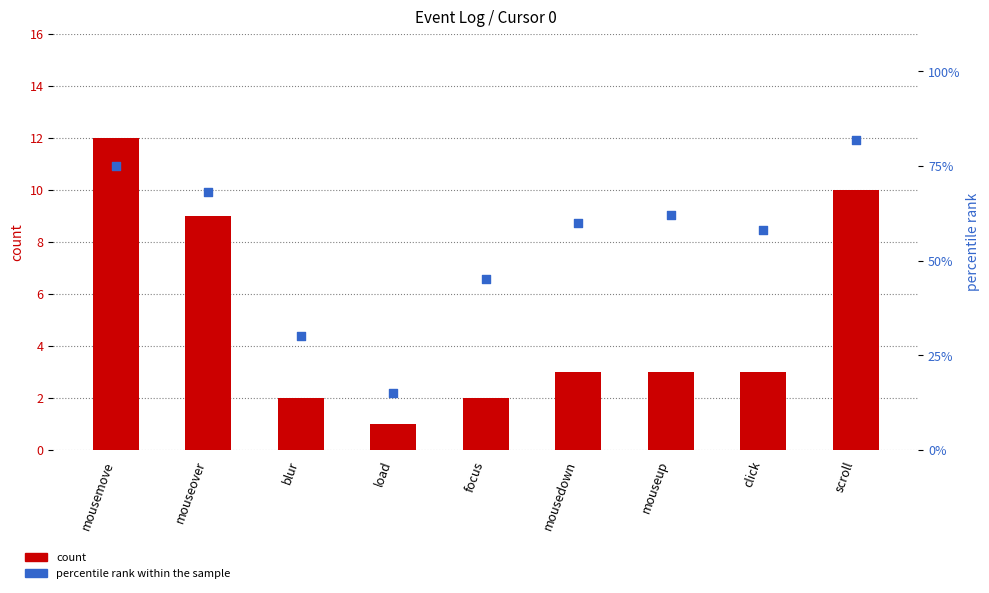

Which series has the widest spread of Y values?

percentile rank within the sample